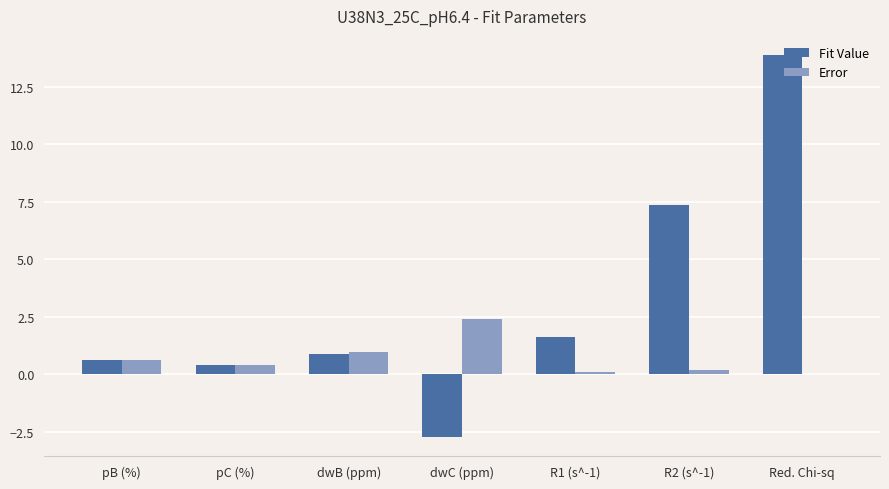

Are the bars horizontal?

No